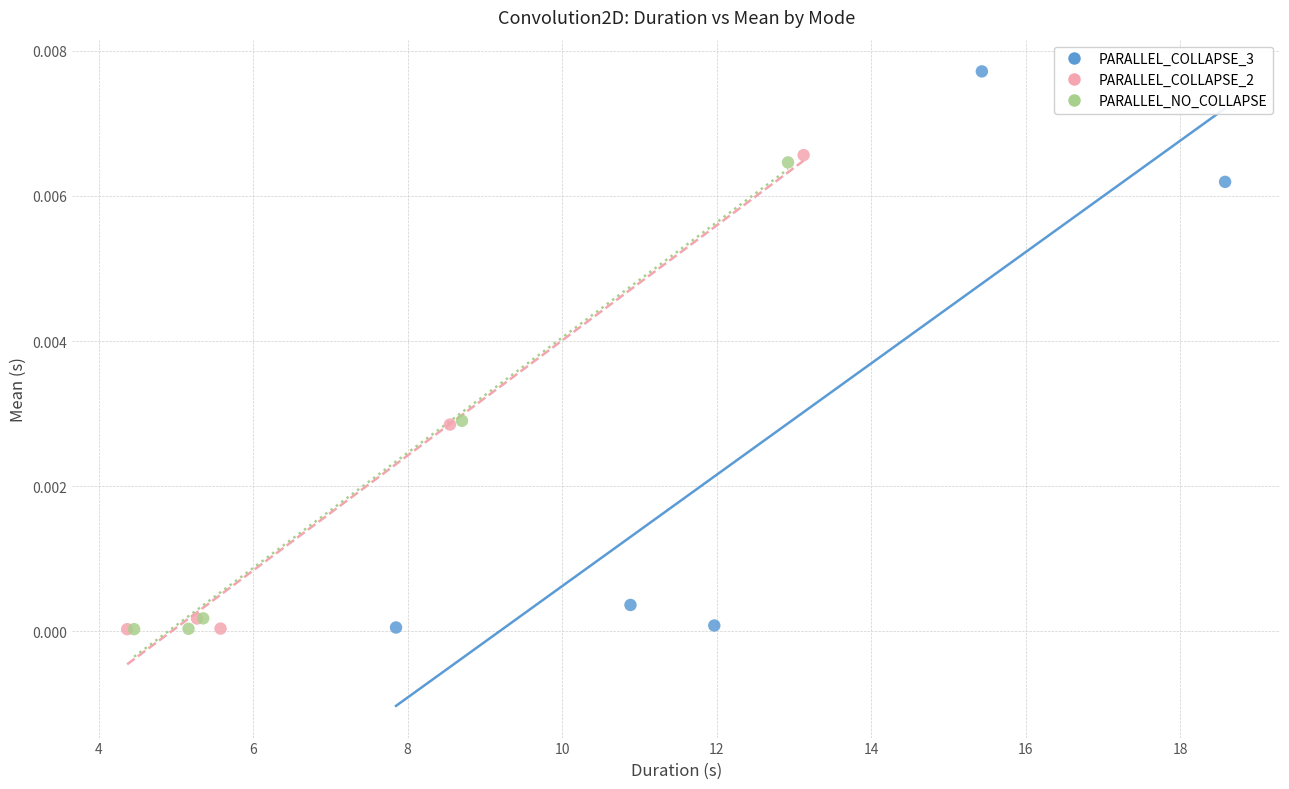

Which series has the widest spread of Y values?

PARALLEL_COLLAPSE_3